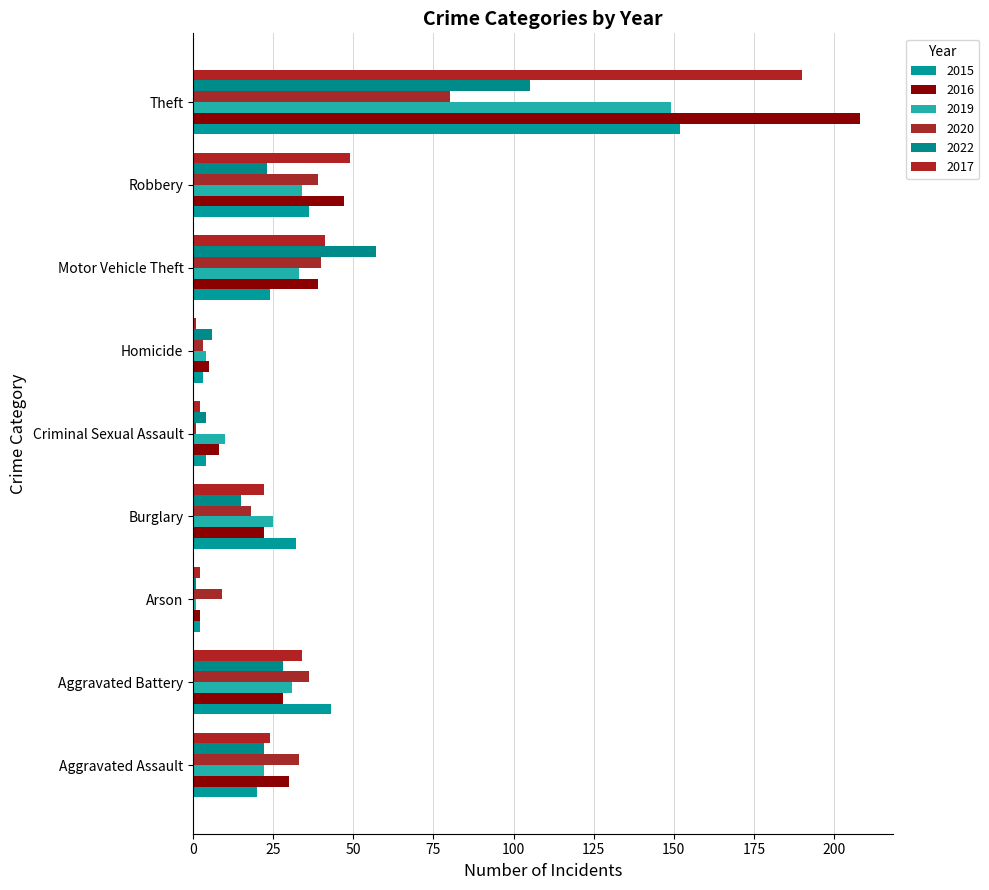

Between Motor Vehicle Theft and Theft, which series saw the biggest shift?

2016